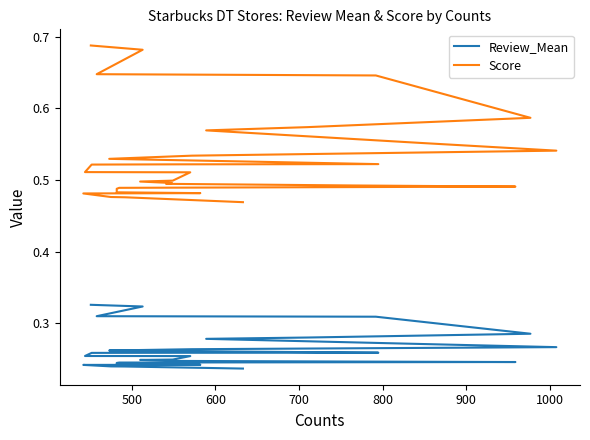

Which series has the largest total across all categories?

Score